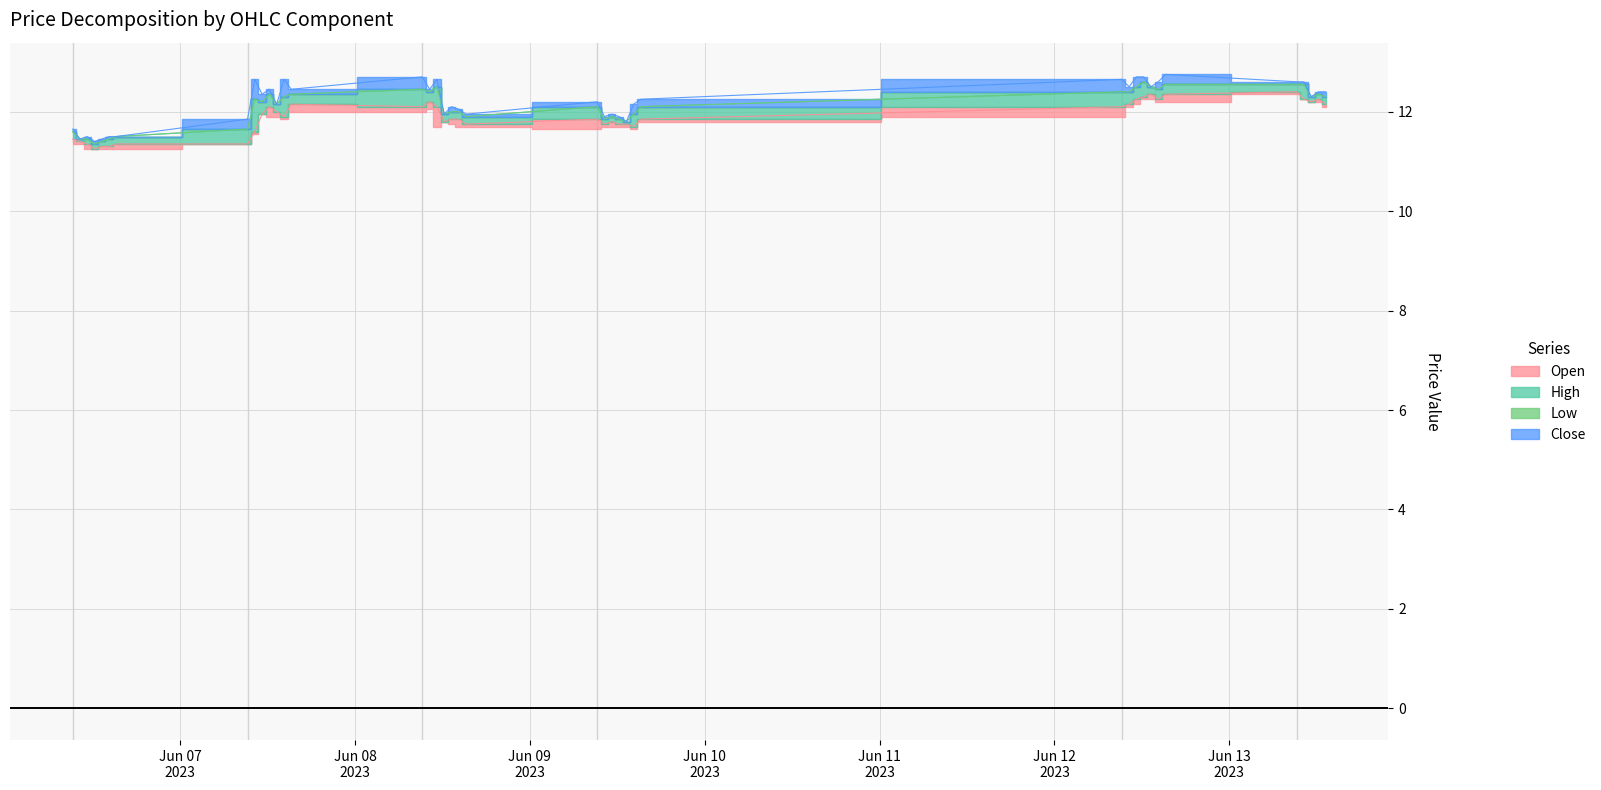

Where is the first local minimum for High?

2023-06-06 10:15